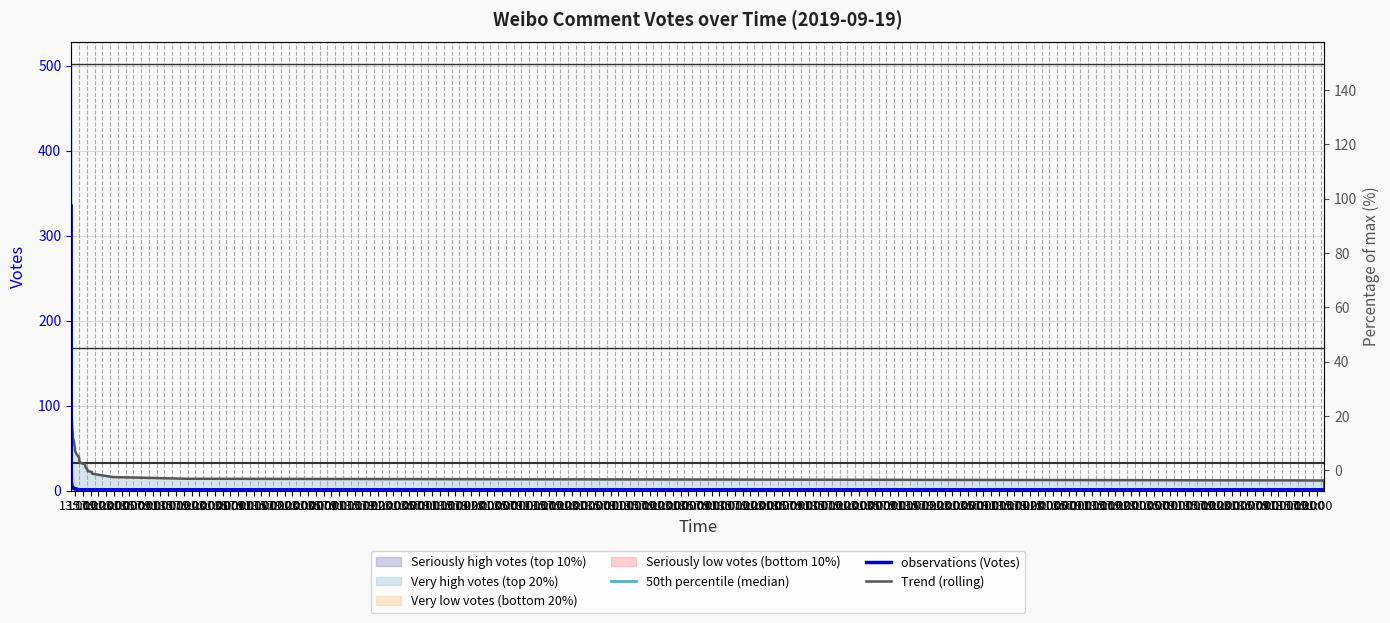

What is the approximate value of 50th percentile (median) at 21:00?

0.9